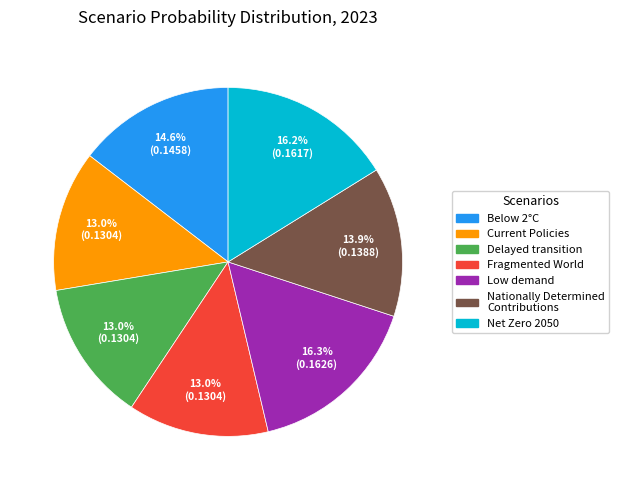

What is the total percentage of Net Zero 2050 and Fragmented World?

29.2%